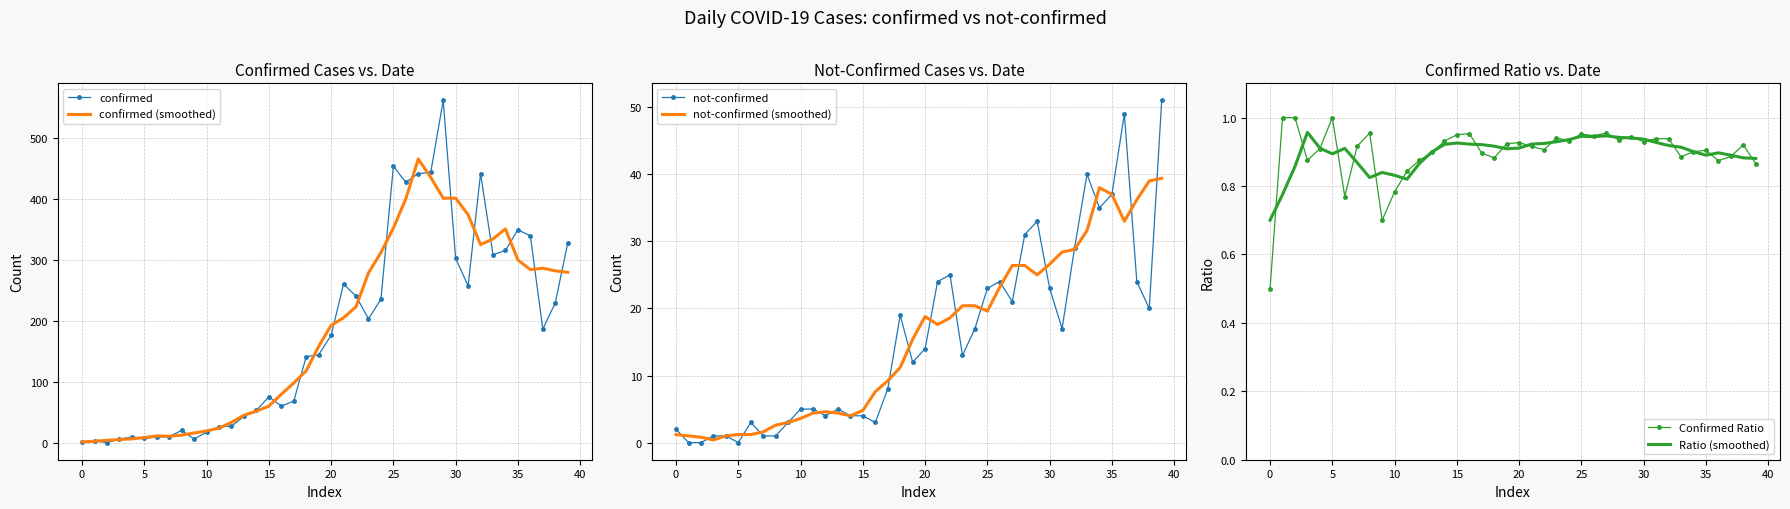

Count the number of data series in this chart.

6